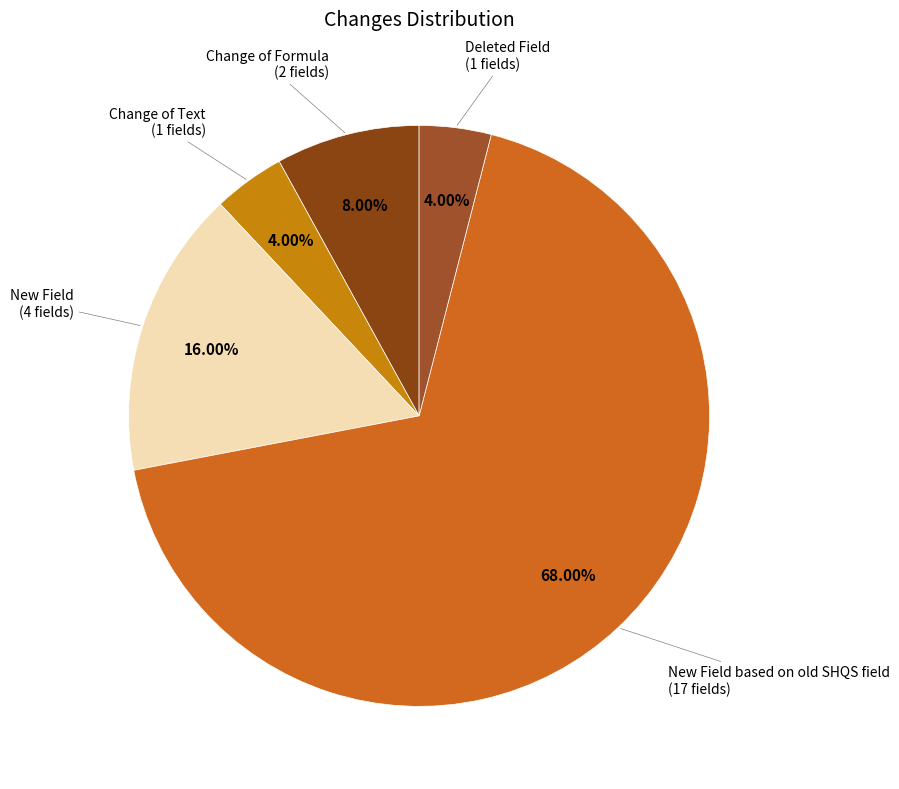

To the nearest percent, what percentage of the pie is Change of Text?

4%